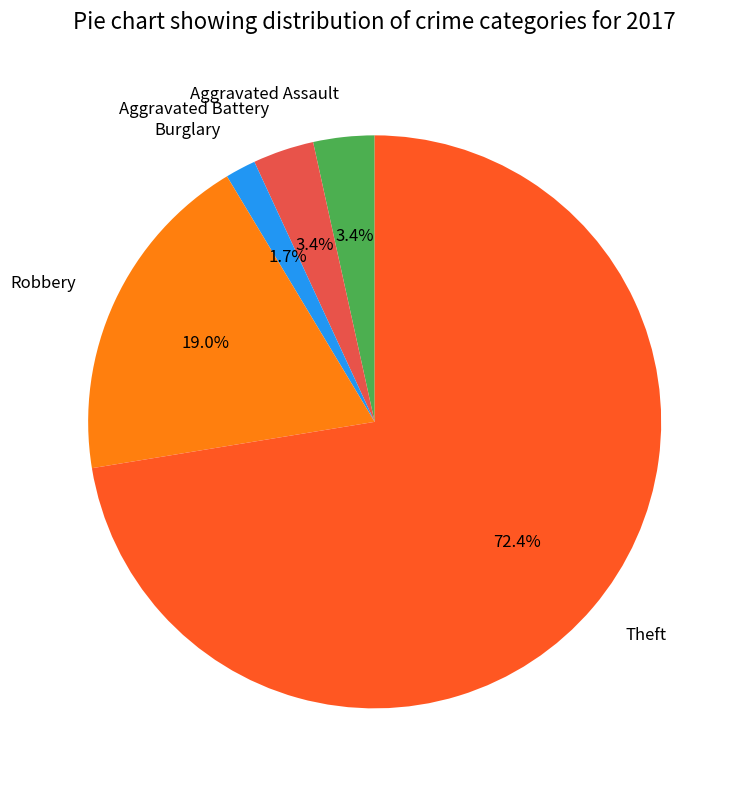

Between Aggravated Assault and Theft, which is larger?

Theft